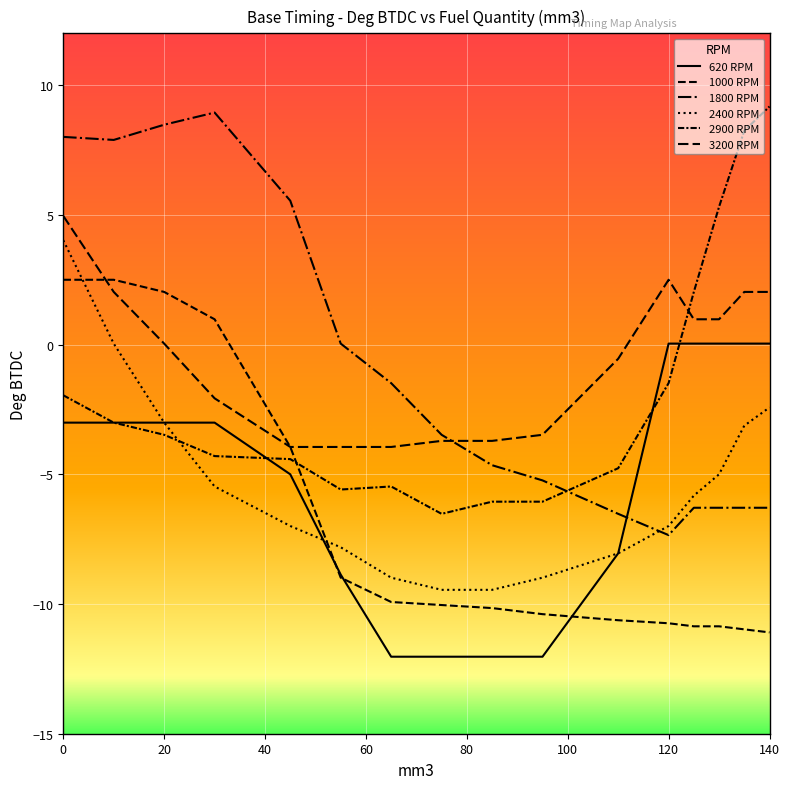

Which series has the largest range (max minus min)?

1800 RPM